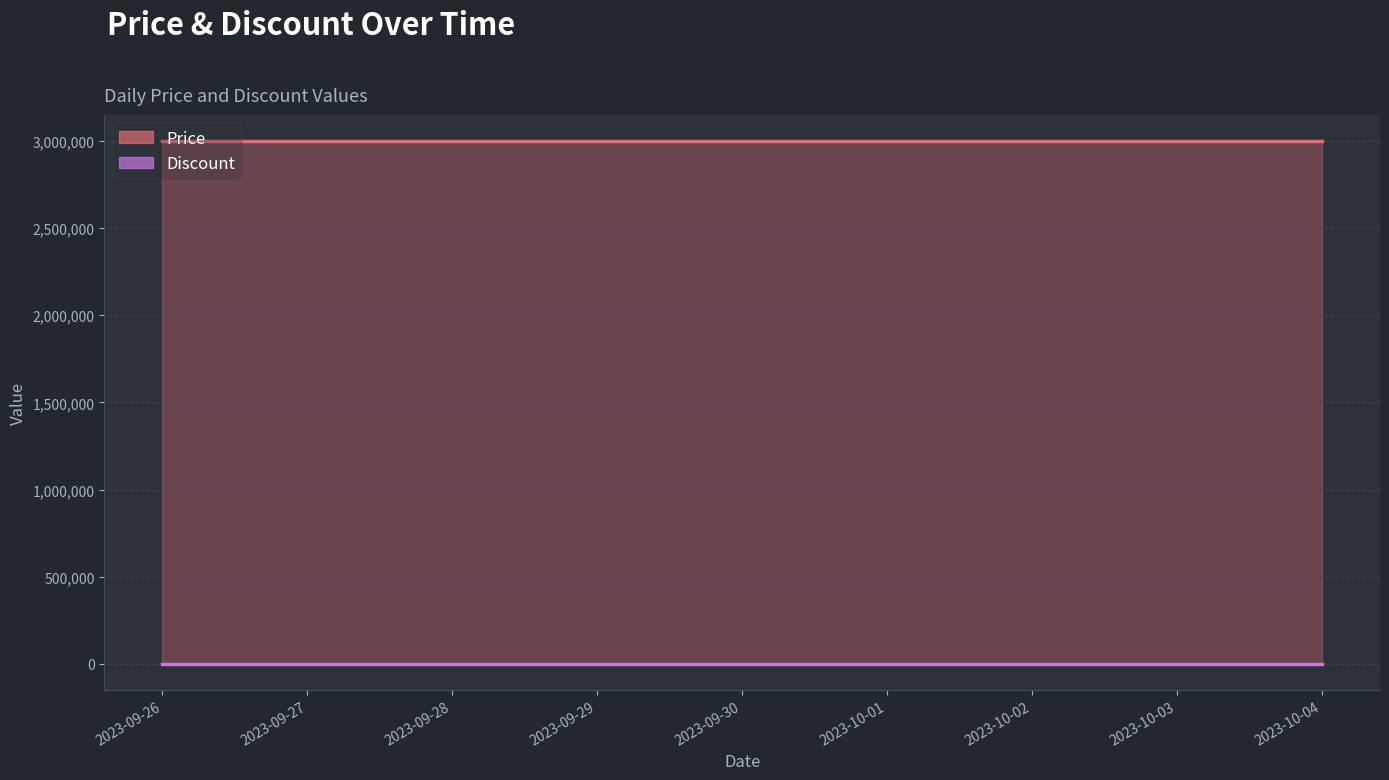

Reading left to right, extract all data points from this chart.

Price: 3000000	3000000	3000000	3000000	3000000	3000000	3000000	3000000	3000000
Discount: 0	0	0	0	0	0	0	0	0